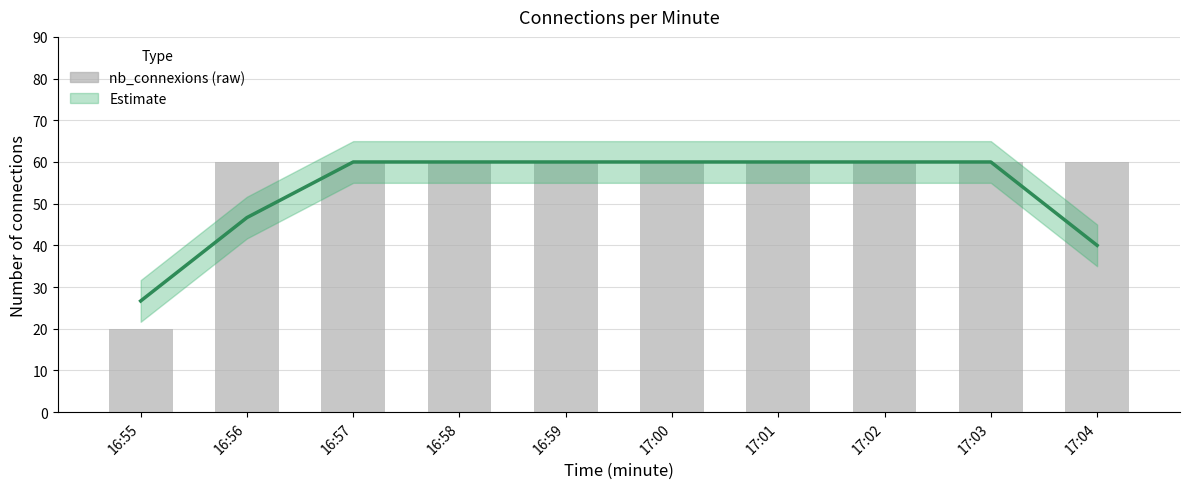

How many categories are shown in the chart?

10